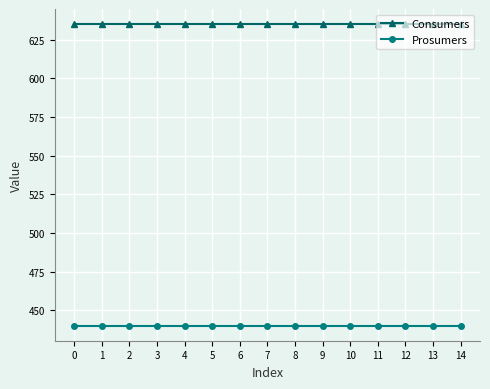

At how many categories does at least one series exceed 629?

15